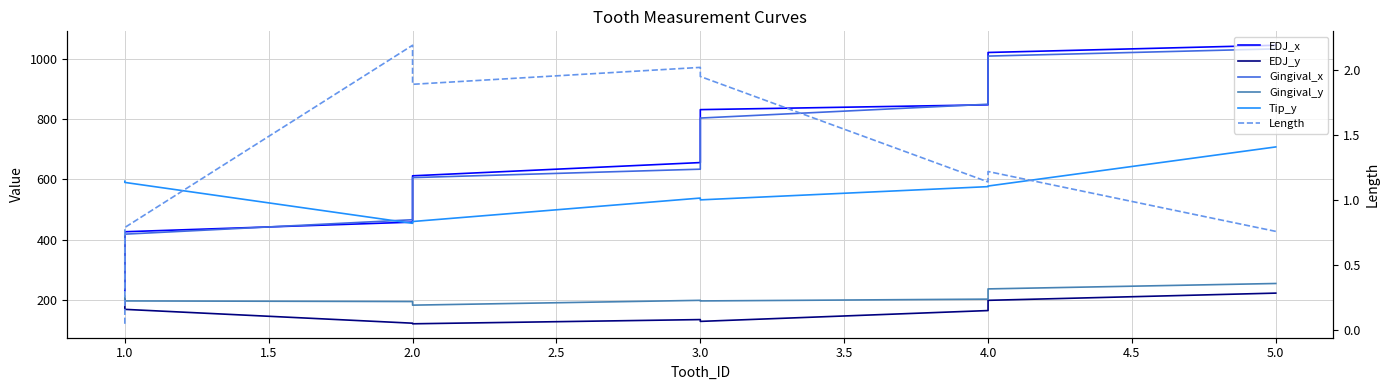

What is the difference between the maximum and second lowest values in the Length series?

1.4